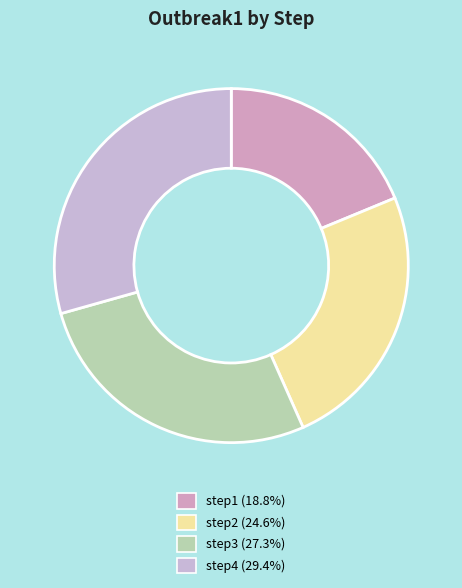

Count the number of slices in the pie.

4